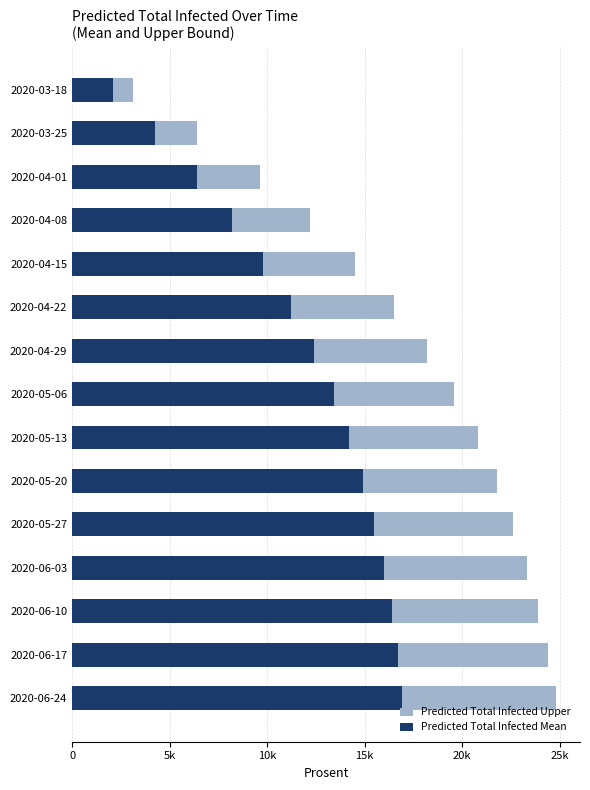

What is the sum of all Predicted Total Infected Mean values?

178347